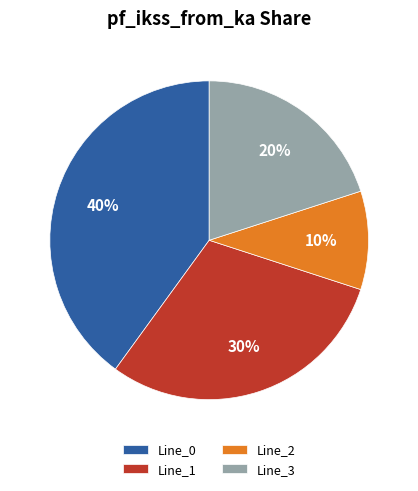

To the nearest percent, what portion does Line_3 represent?

20%